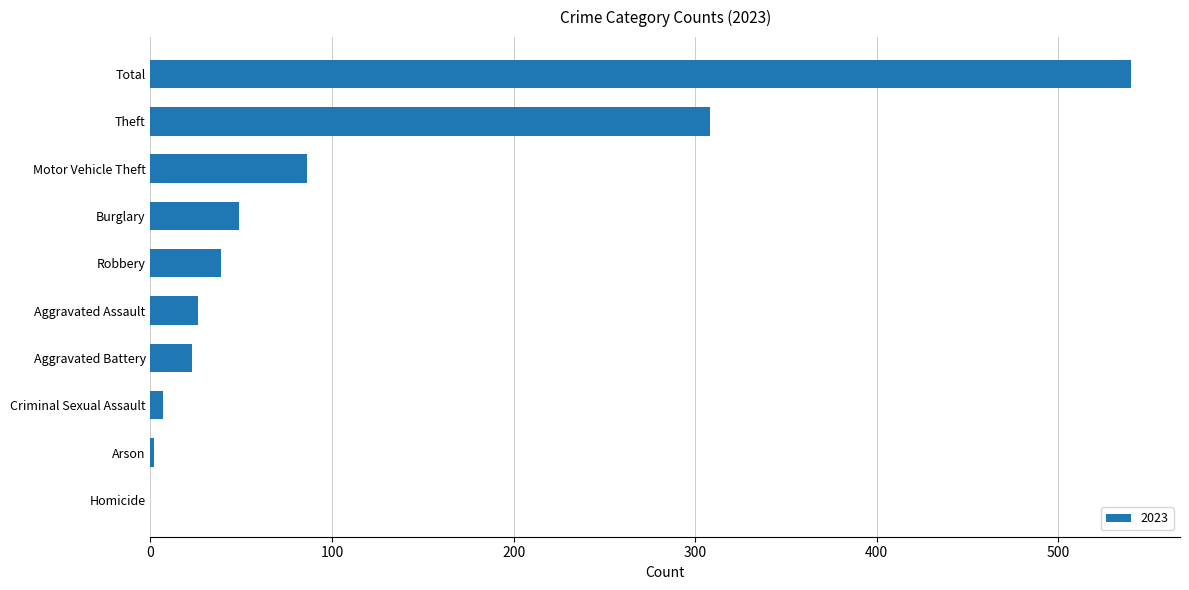

What is the sum of all values?

1080